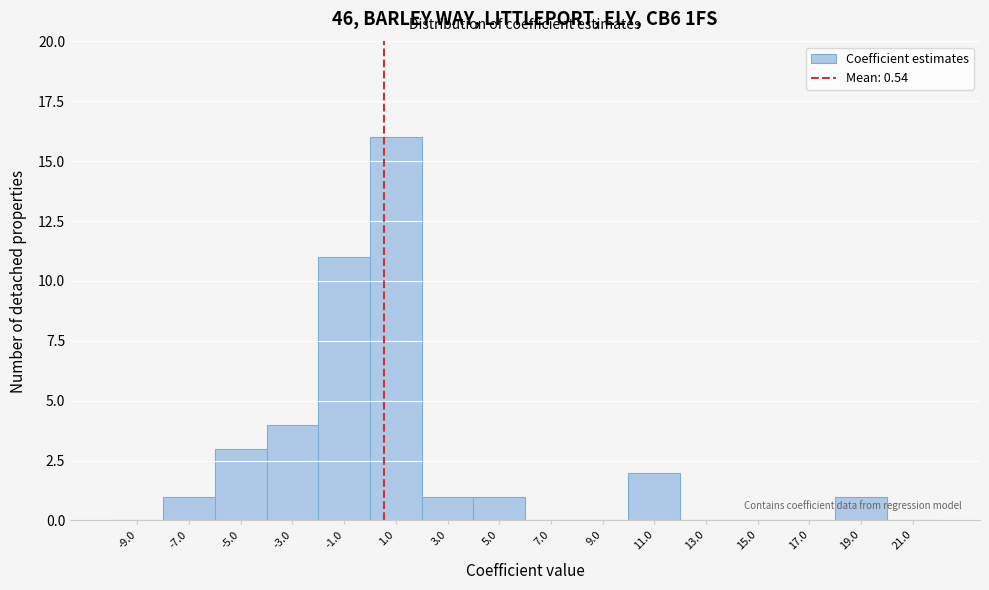

Reading left to right, list every bar in this chart as the range it spans on the x-axis followed by its height. The values are not printed on the chart, so give them approximately, as read against the axis.

-10 to -8: 0
-8 to -6: 1
-6 to -4: 3
-4 to -2: 4
-2 to 0: 11
0 to 2: 16
2 to 4: 1
4 to 6: 1
6 to 8: 0
8 to 10: 0
10 to 12: 2
12 to 14: 0
14 to 16: 0
16 to 18: 0
18 to 20: 1
20 to 22: 0